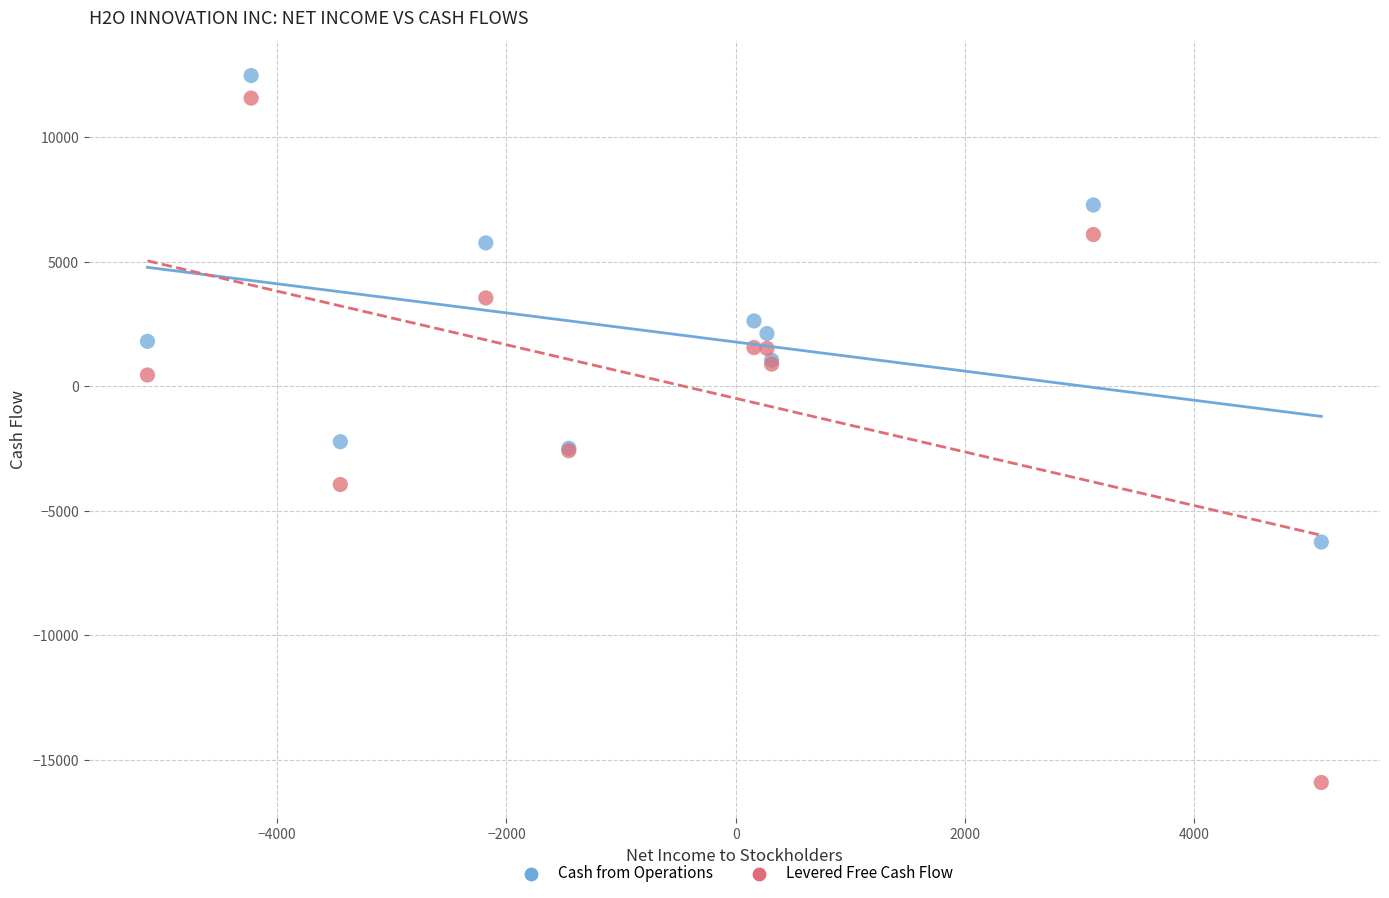

What is the X range (max minus min) for the scatter plot?

10238.0